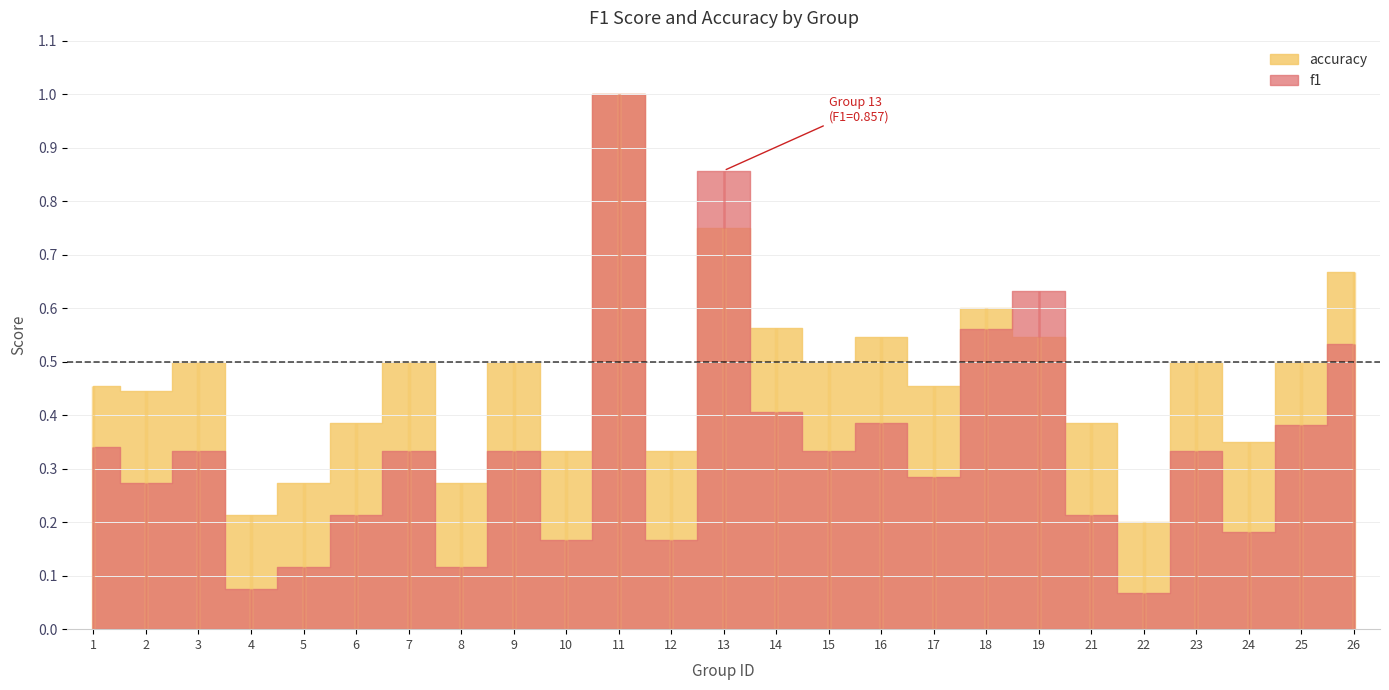

How many series are shown in this chart?

2